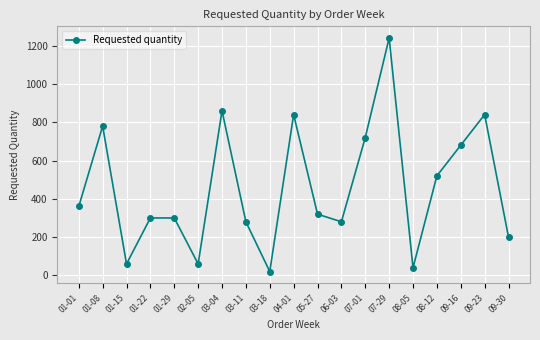

What position from the right is 06-03?

8